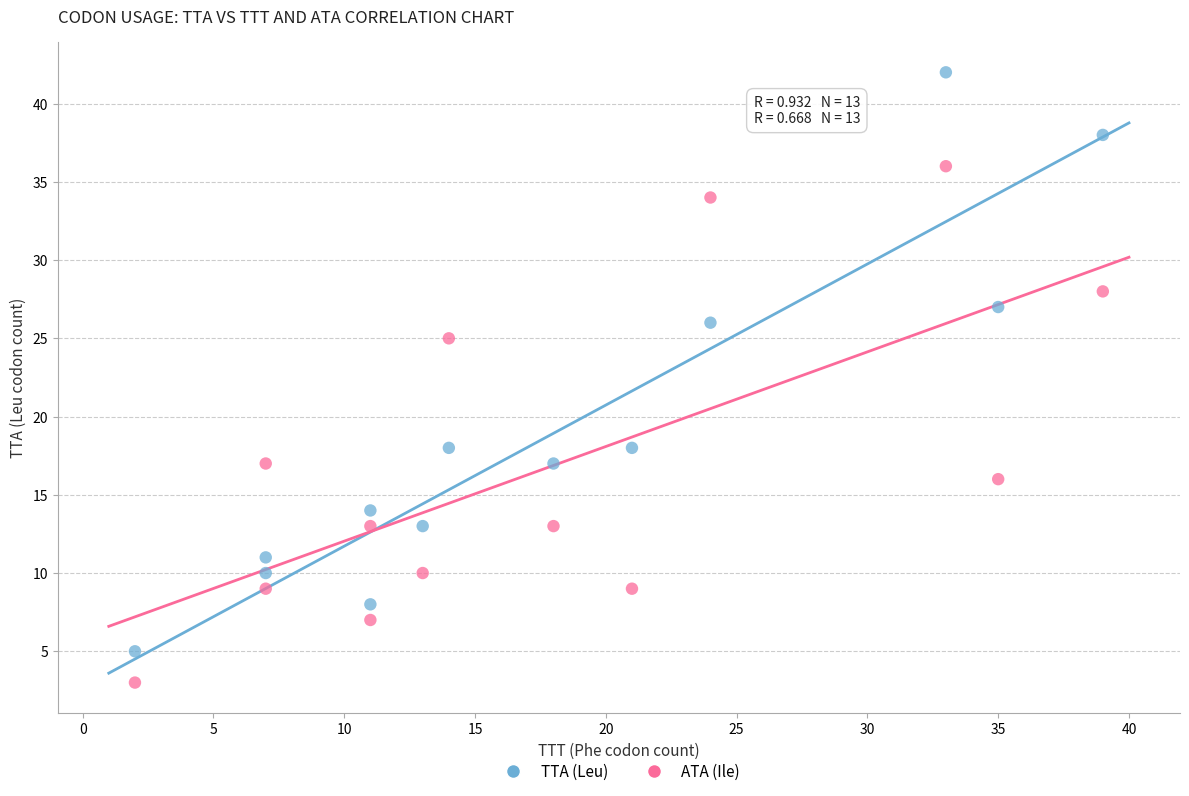

What are all the series names shown in the legend?

TTA (Leu), ATA (Ile)